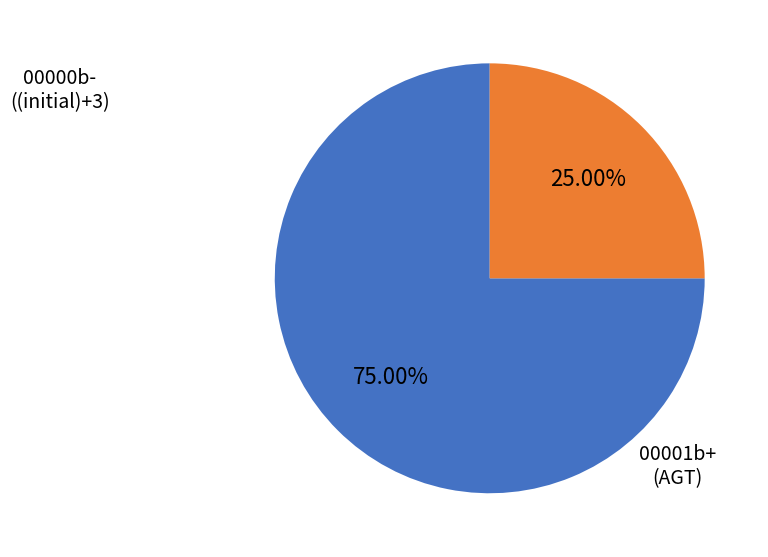

Combined, do 00000b- and 00001b+ account for over 50%?

Yes